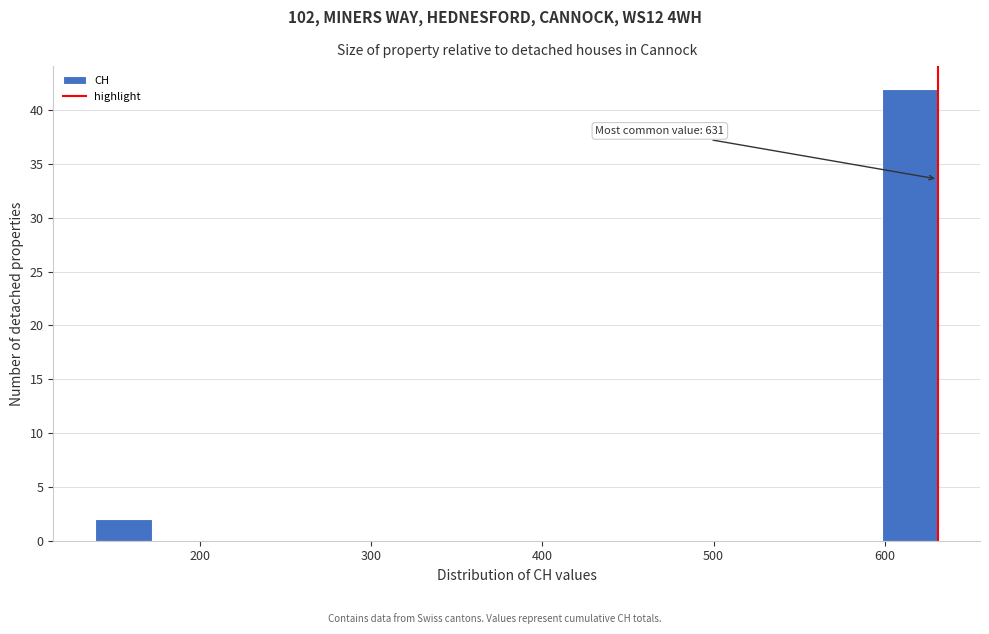

Read against the x-axis, roughly where is the centre of the tallest bar?

610